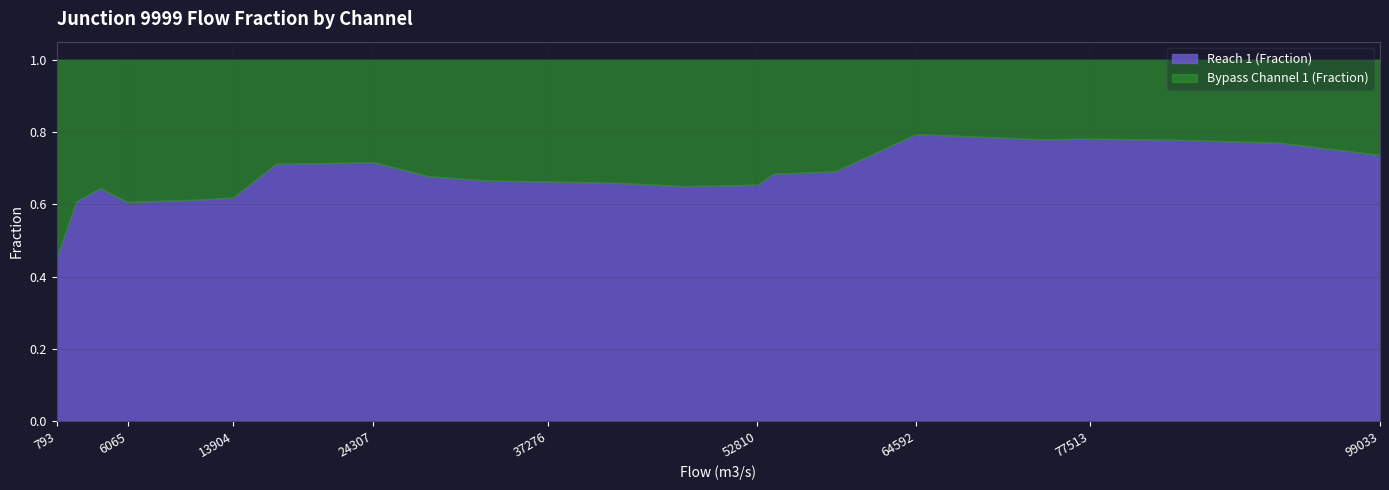

What is the total value across all series at 20554?

1.0